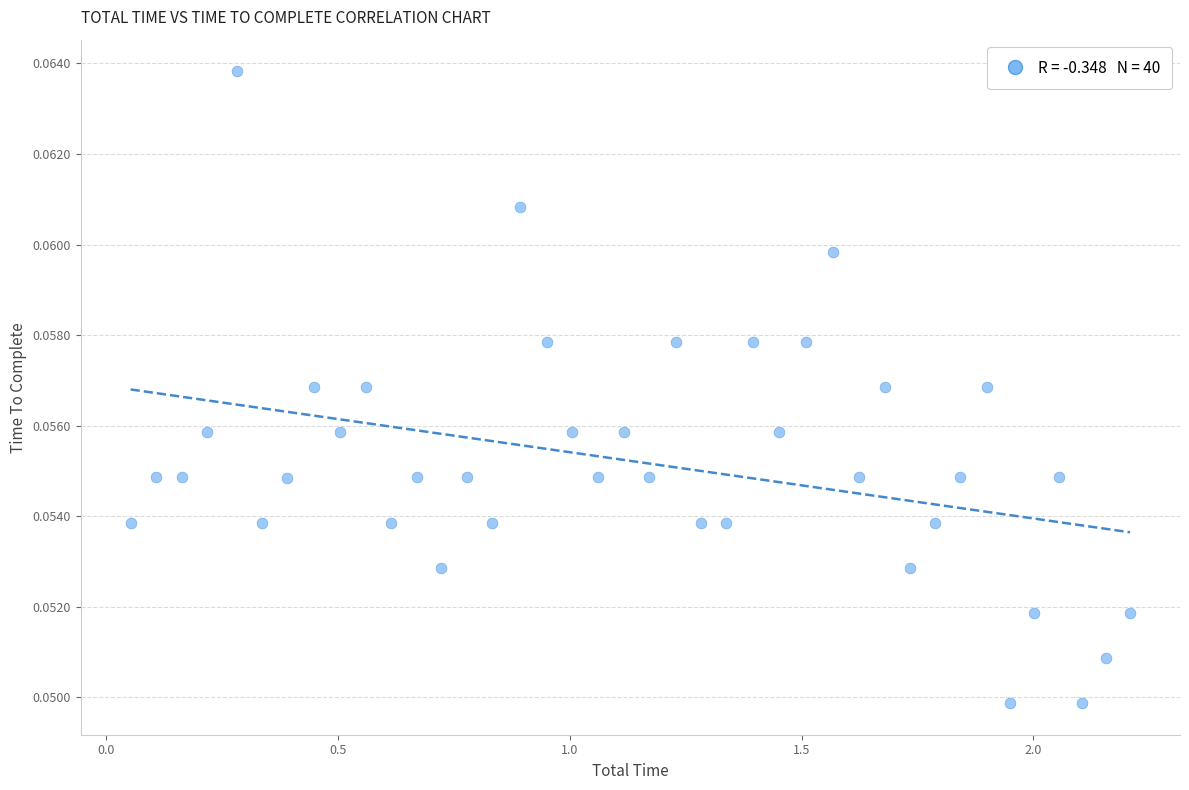

What is the range of X values (max minus min)?

2.2